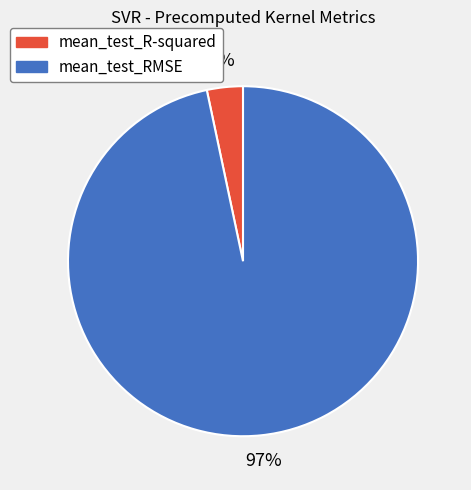

Is there a majority slice in this chart?

Yes